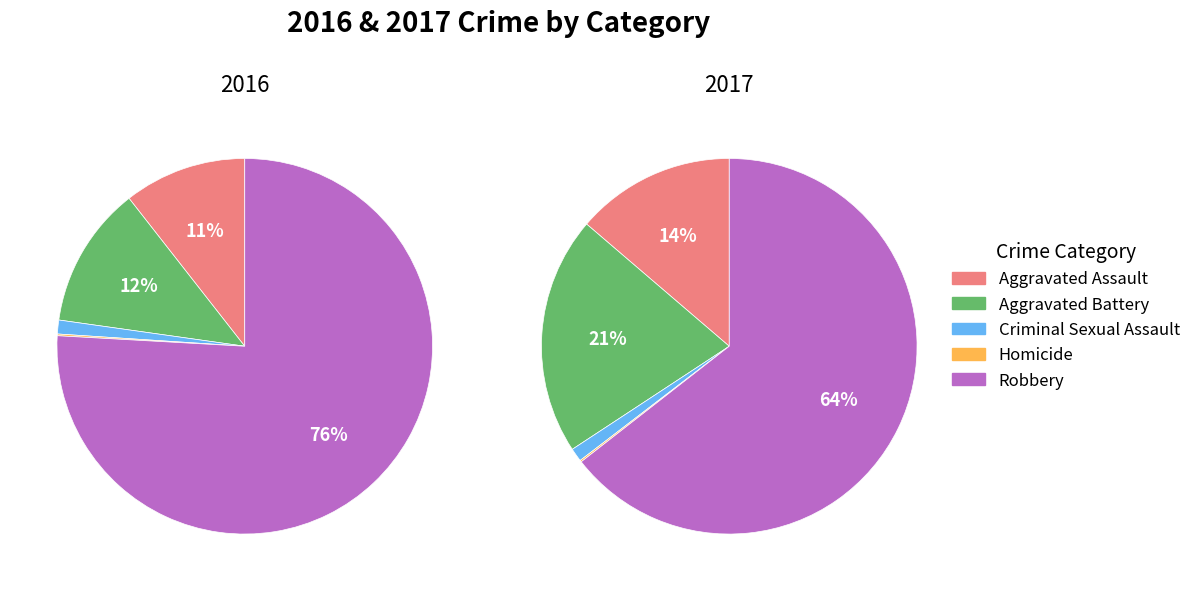

Which slice is the largest?

Robbery